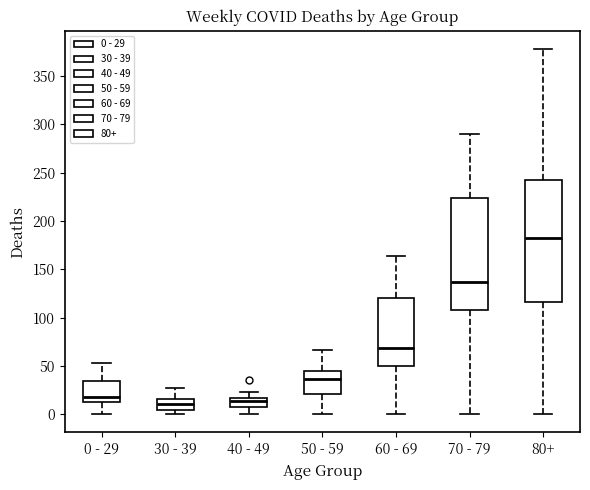

Which box is the tallest, from its lower edge to its upper edge?

80+